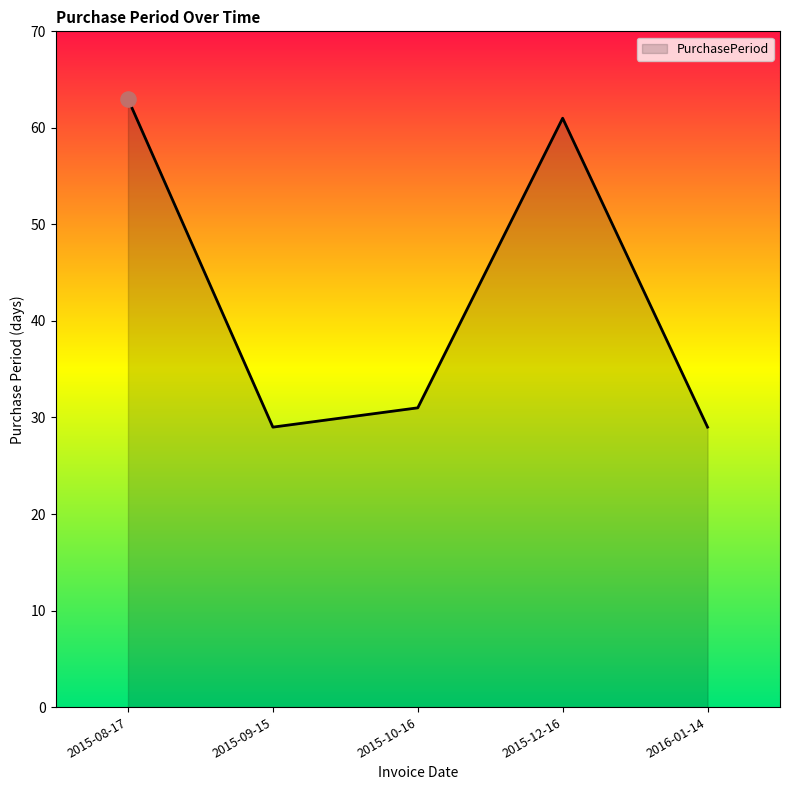

What is the change in value from 2015-12-16 to 2016-01-14?

-32